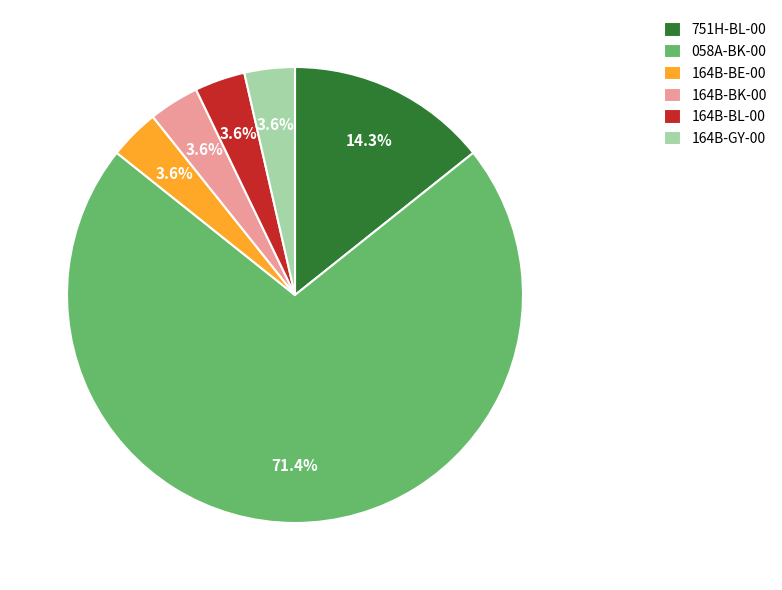

Combined, do 164B-BK-00 and 751H-BL-00 account for over 50%?

No